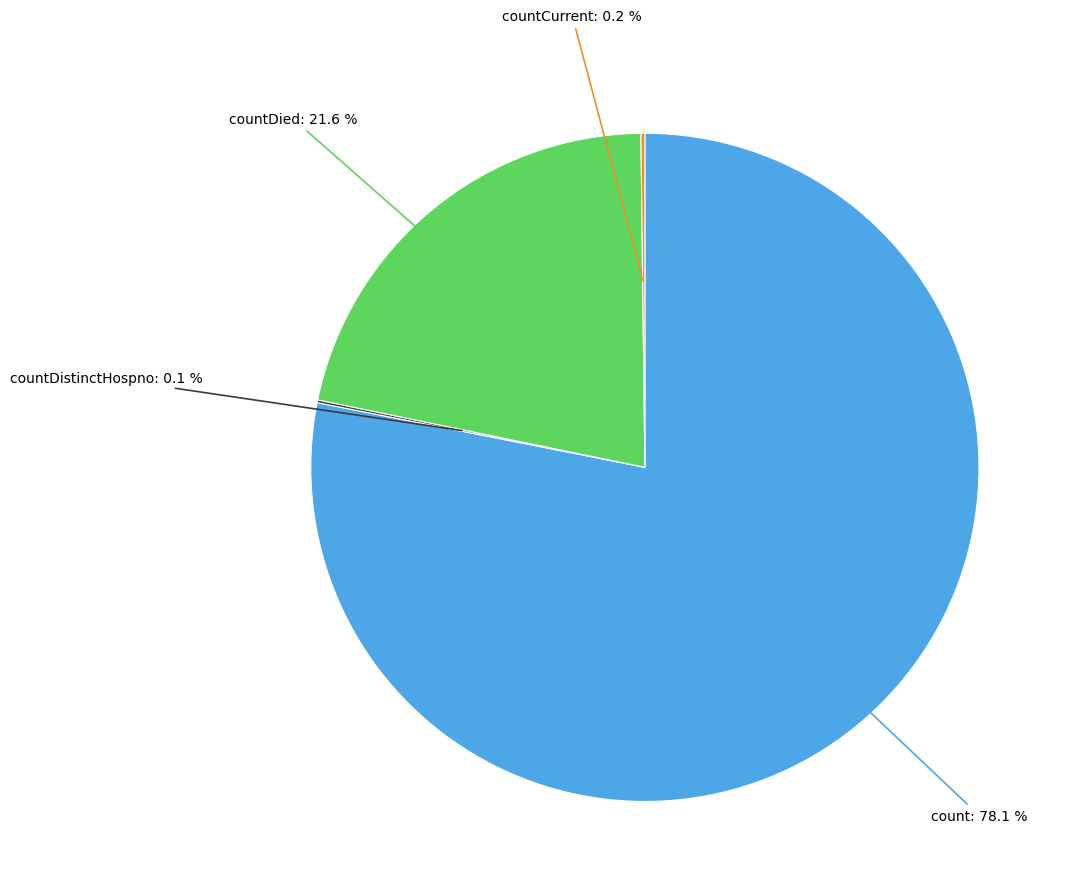

Is there a majority slice in this chart?

Yes